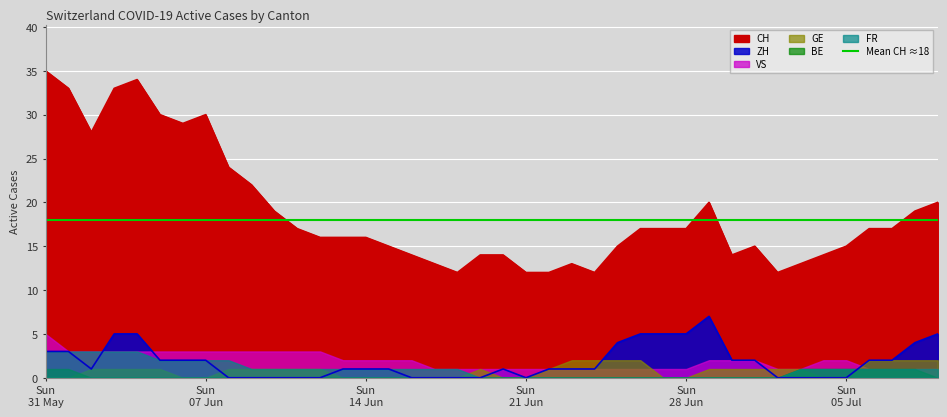

How many distinct data groups are displayed?

6